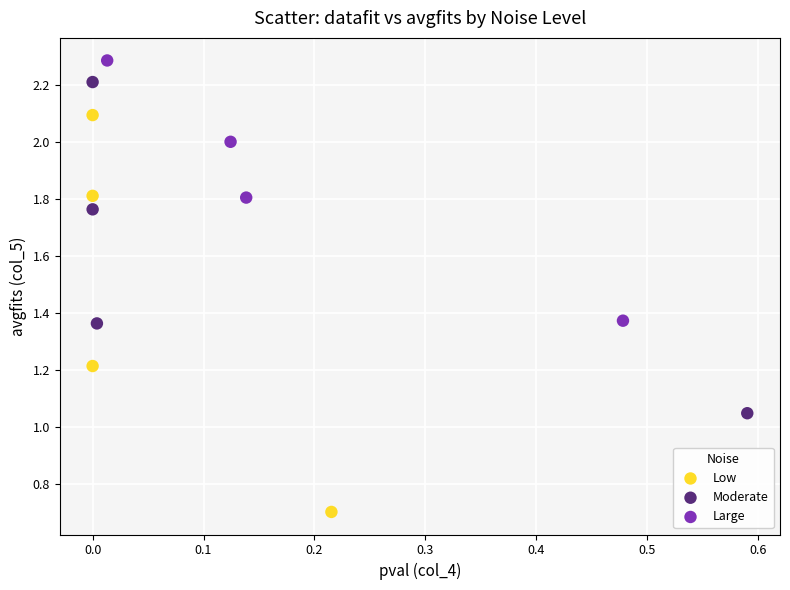

Which series reaches the minimum Y coordinate?

Low